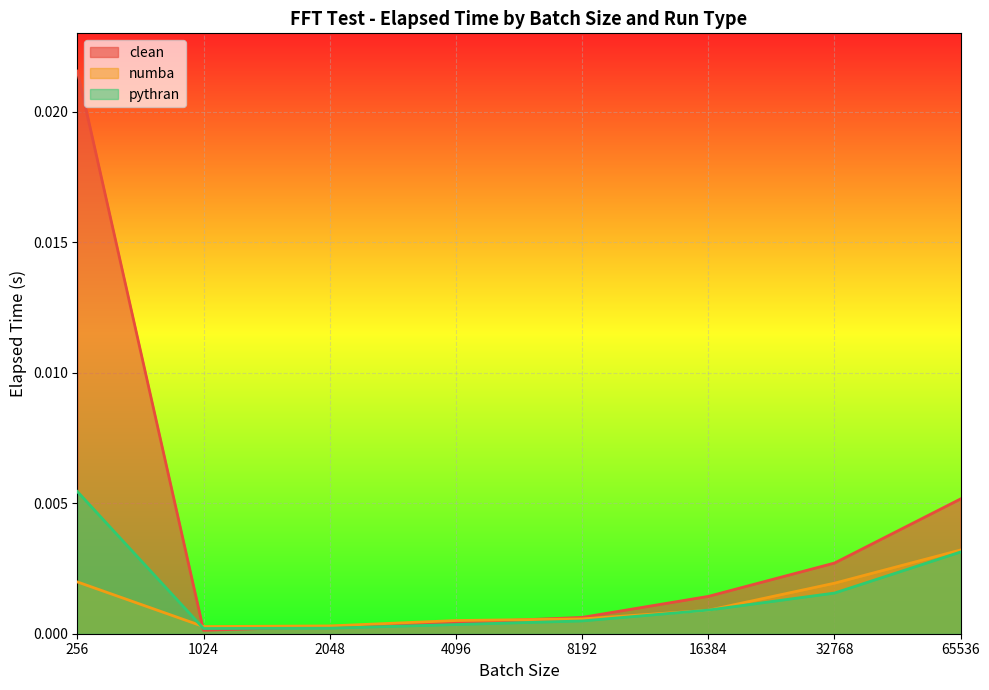

The pythran series shows 0.0 at 16384. True or false?

False